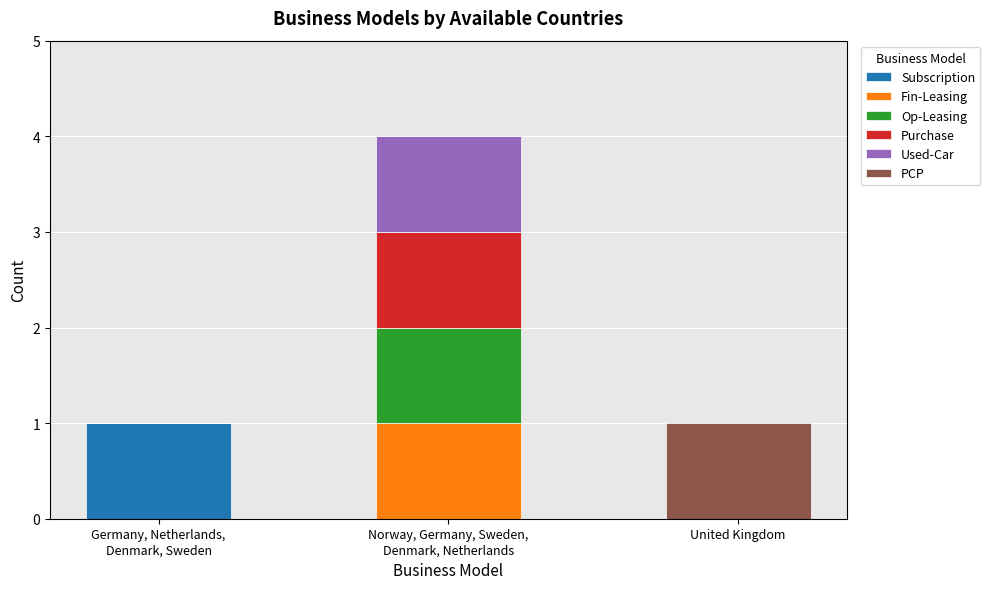

Are the bars grouped side by side (vs. stacked)?

No